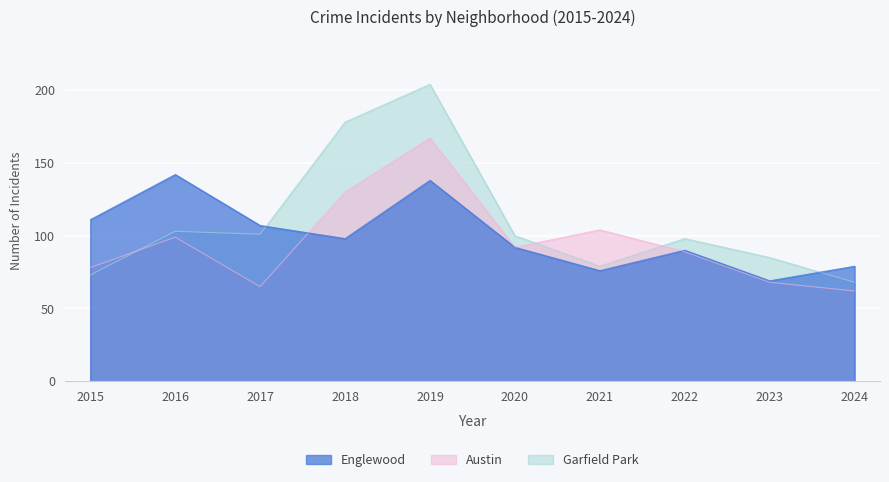

List the labels in order of Austin value, smallest first.

2024, 2017, 2023, 2015, 2022, 2020, 2016, 2021, 2018, 2019